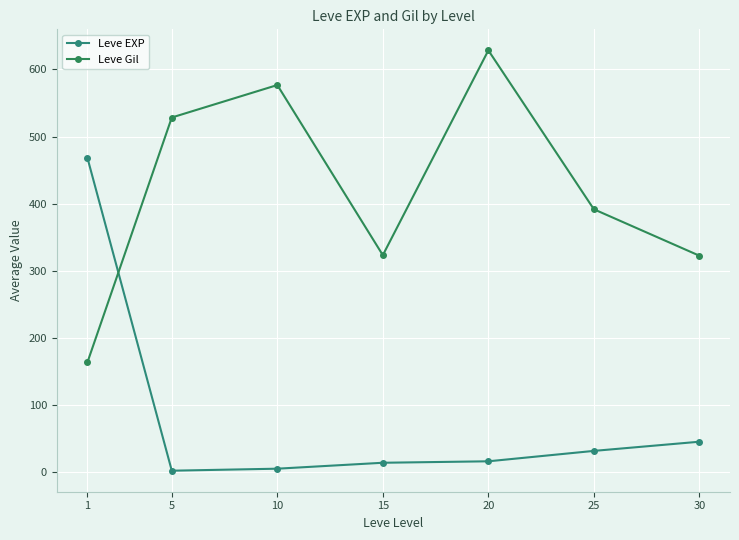

Rank the categories by Leve EXP value from lowest to highest.

5, 10, 15, 20, 25, 30, 1